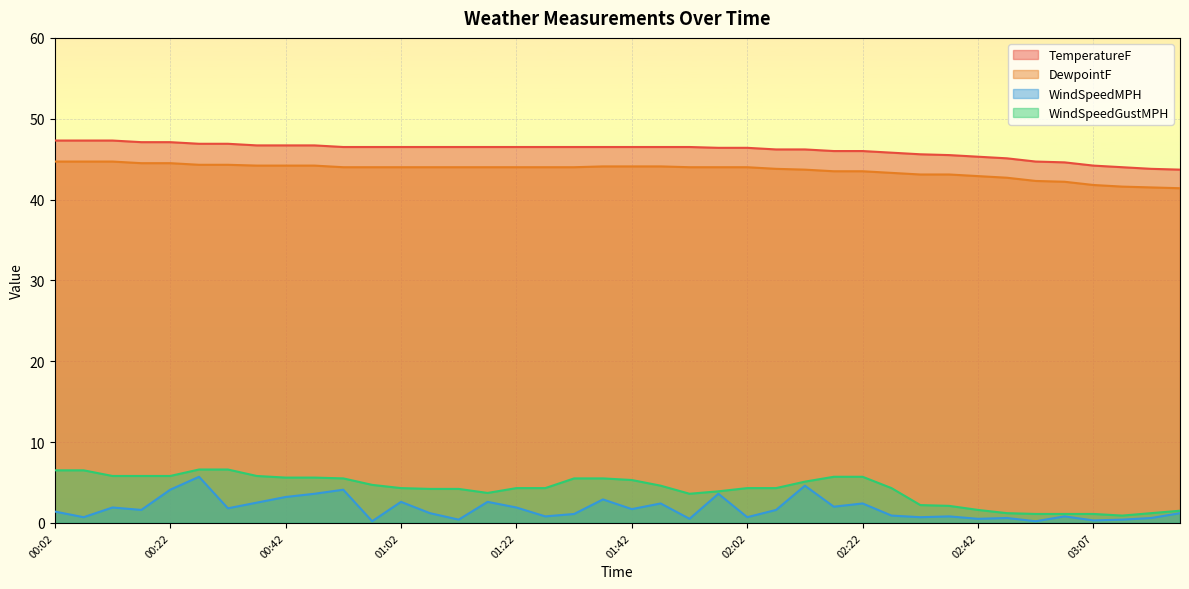

How many values in the DewpointF series are below 44?

15